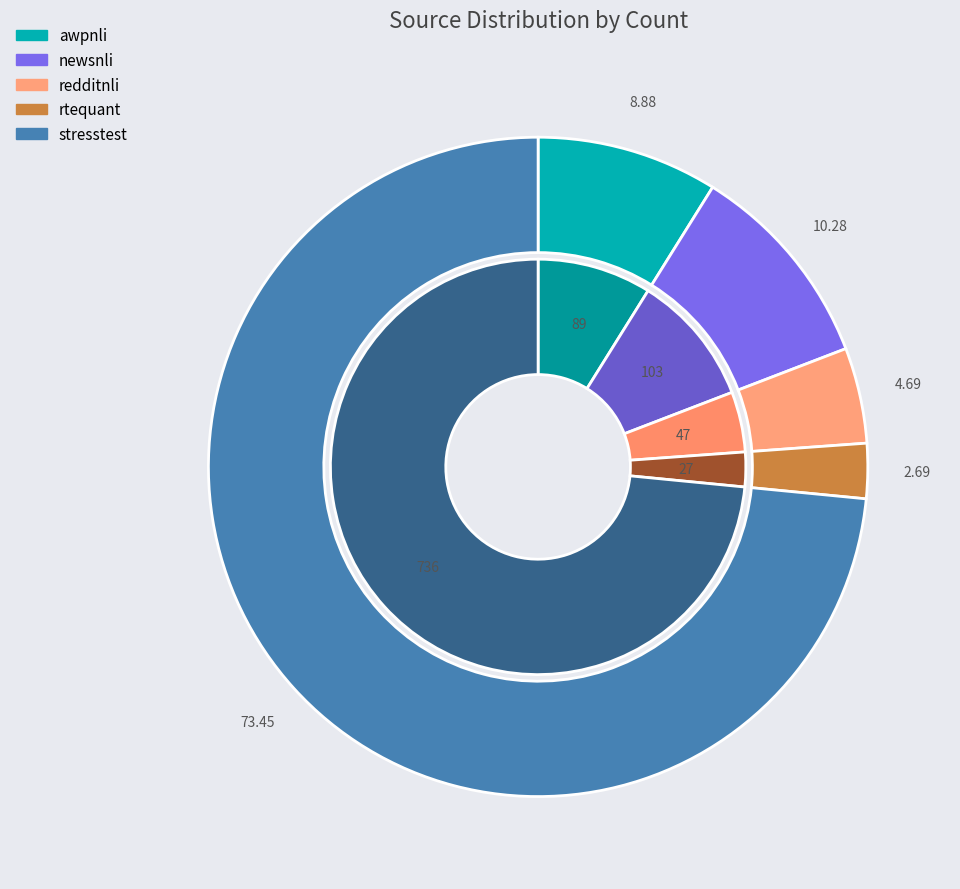

True or false: rtequant accounts for 1% of the total.

False